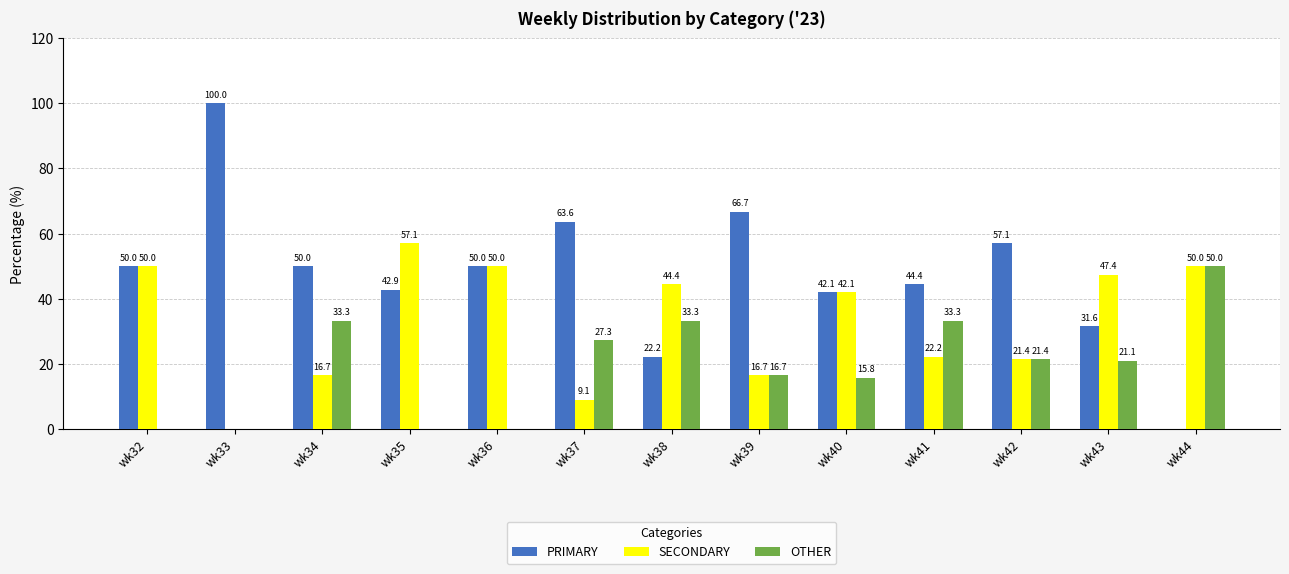

How many positive values does the SECONDARY series have?

12